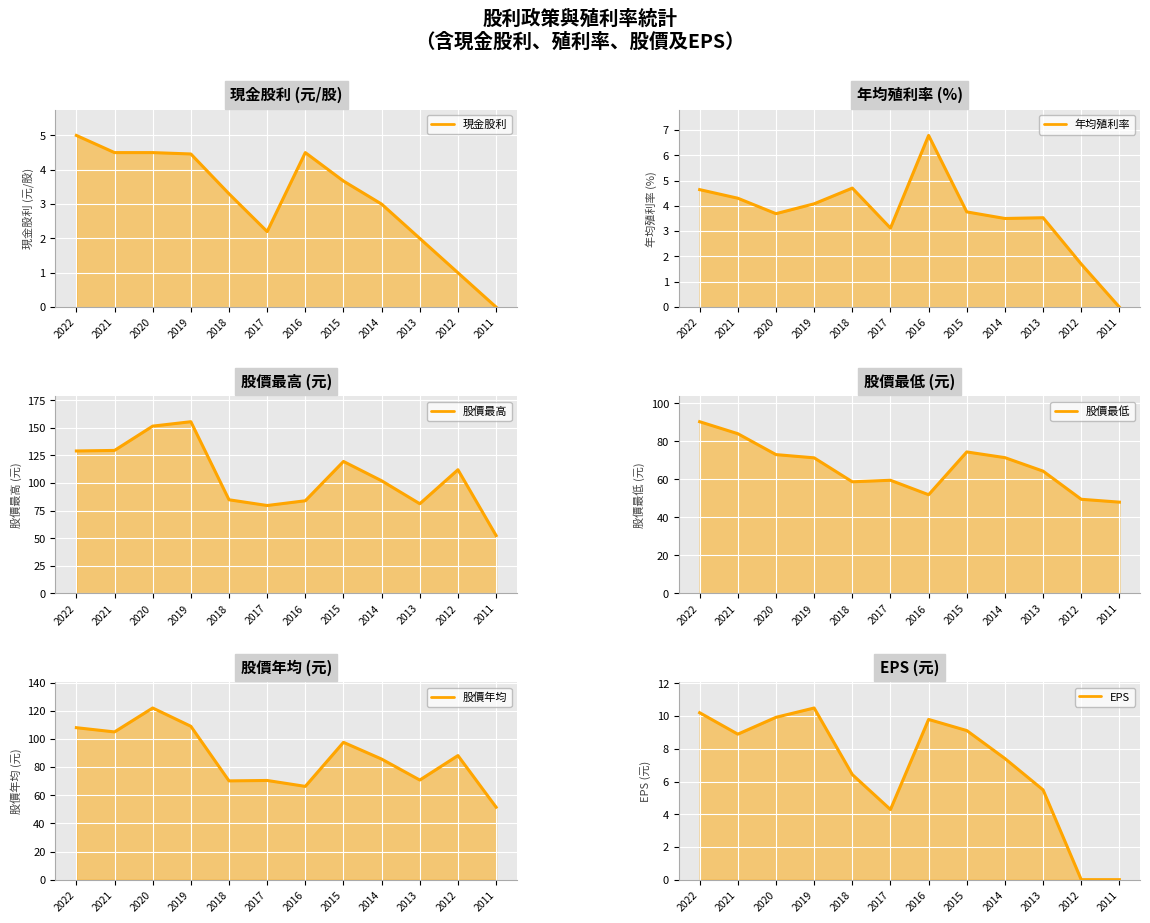

What is the sum of all 股價最低 (line) values?

796.3